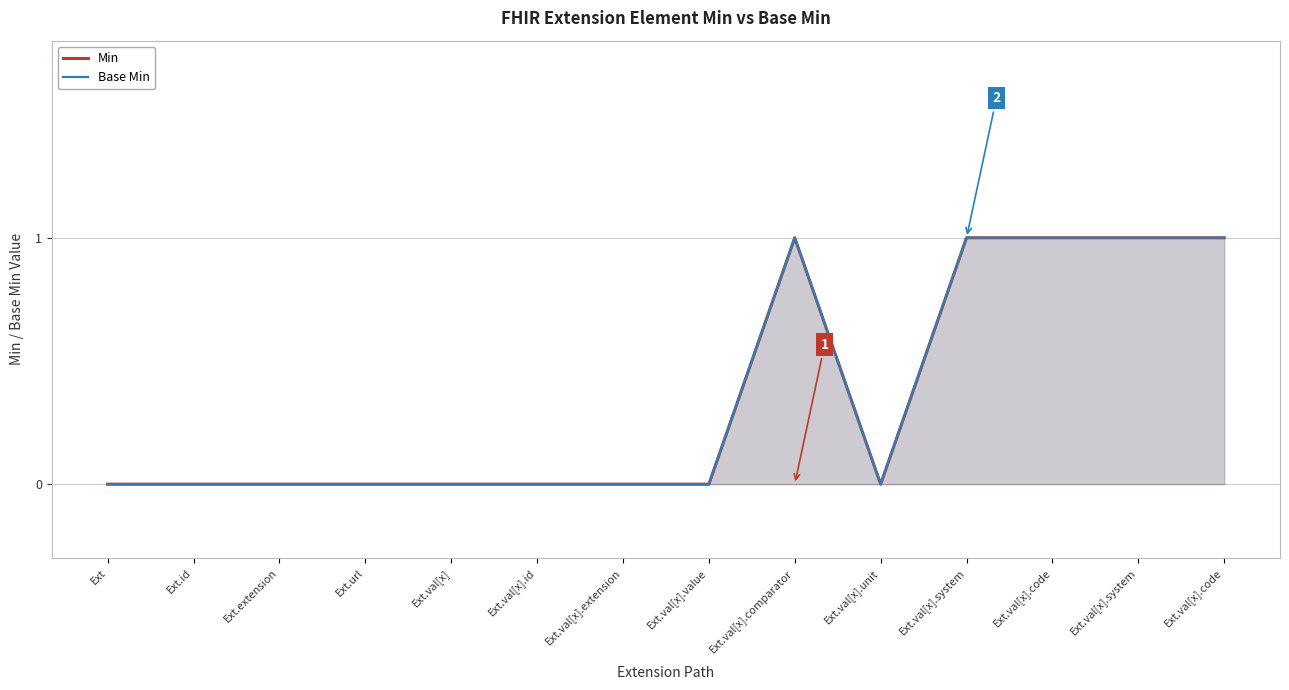

The Base Min series shows 0 at Ext.val[x].extension. True or false?

True